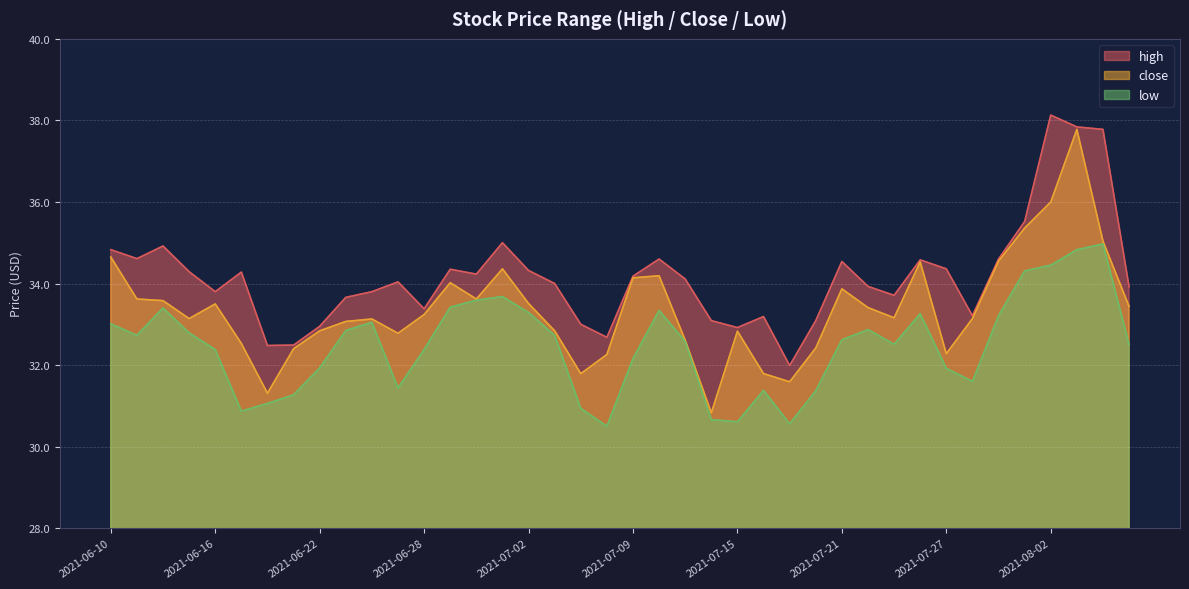

What is the difference between the highest and lowest values at 2021-07-29?

1.4